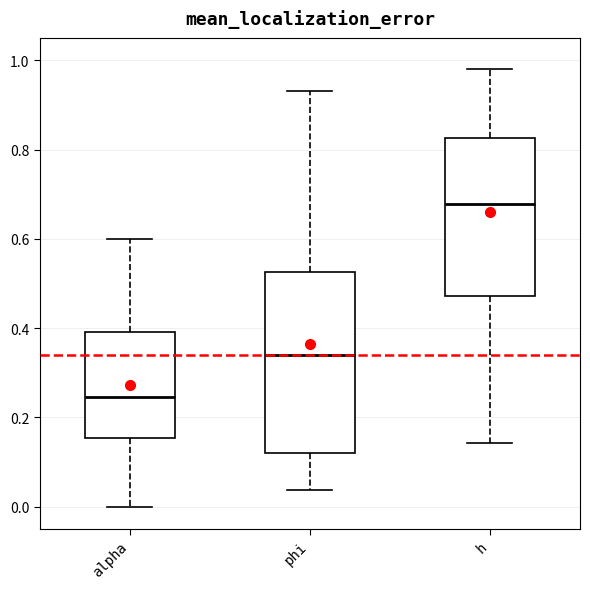

Where does the lower whisker of the box for alpha end on the y-axis? The values are not printed on the chart, so give them approximately, as read against the axis.

0.00